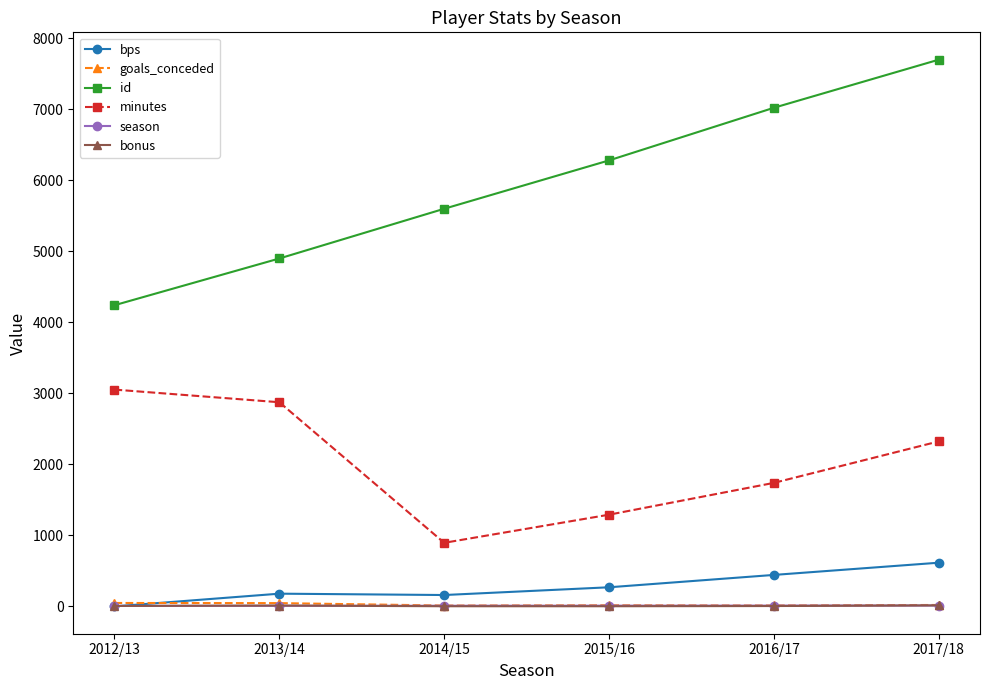

Which category has the highest value across all series?

2017/18